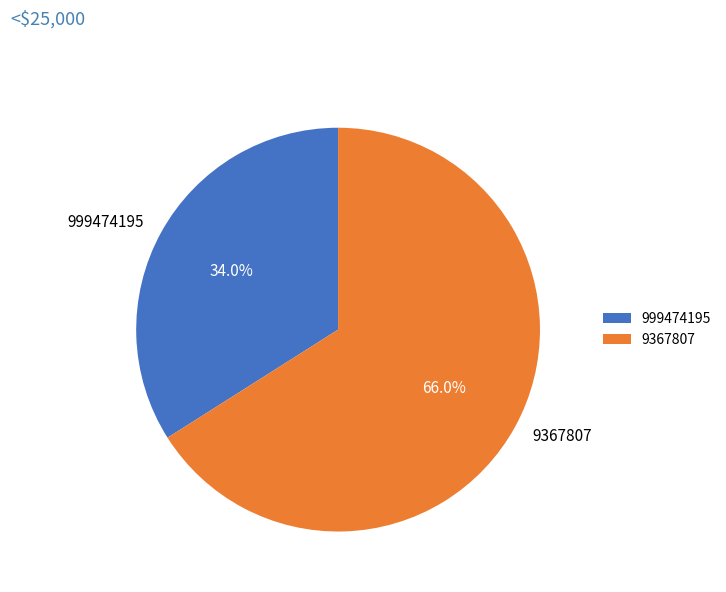

Which has a higher value, 9367807 or 999474195?

9367807